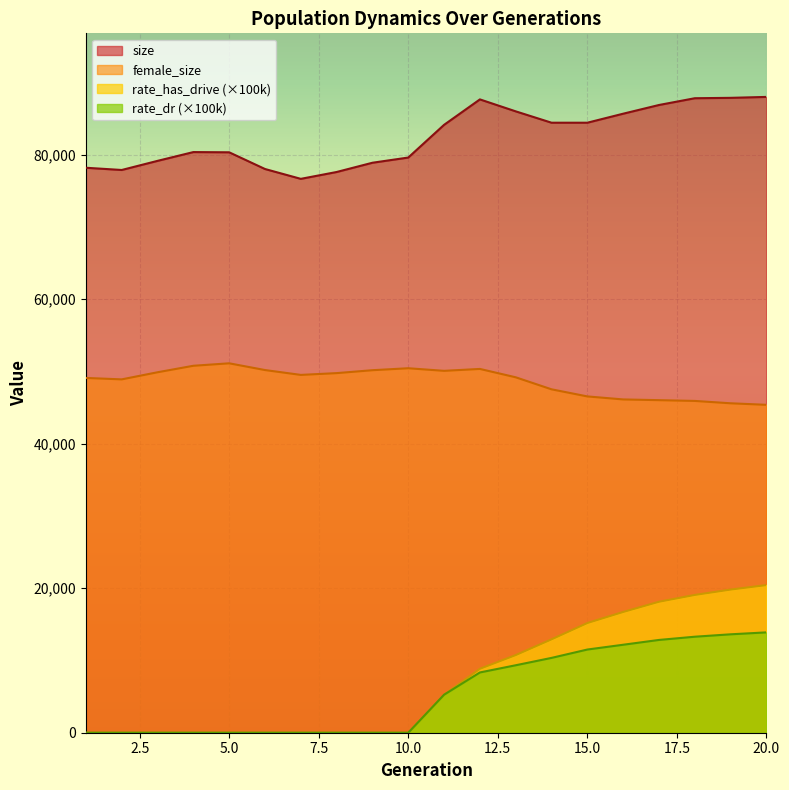

Reading right to left, list all the values displayed in this chart.

size: 87982.0	87854.0	87800.0	86864.0	85659.0	84412.0	84413.0	85984.0	87638.0	84118.0	79593.0	78873.0	77592.0	76644.0	78006.0	80318.0	80348.0	79133.0	77871.0	78179.0
female_size: 45374.0	45587.0	45913.0	46019.0	46120.0	46537.0	47520.0	49183.0	50341.0	50077.0	50436.0	50165.0	49761.0	49514.0	50187.0	51119.0	50778.0	49880.0	48896.0	49093.0
rate_has_drive: 20429.9	19808.4	19066.6	18124.5	16709.9	15180.3	12922.0	10743.5	8846.5	5259.5	0.0	0.0	0.0	0.0	0.0	0.0	0.0	0.0	0.0	0.0
rate_dr: 13885.6	13618.1	13285.4	12839.0	12173.8	11511.0	10354.3	9335.3	8339.5	5259.5	0.0	0.0	0.0	0.0	0.0	0.0	0.0	0.0	0.0	0.0